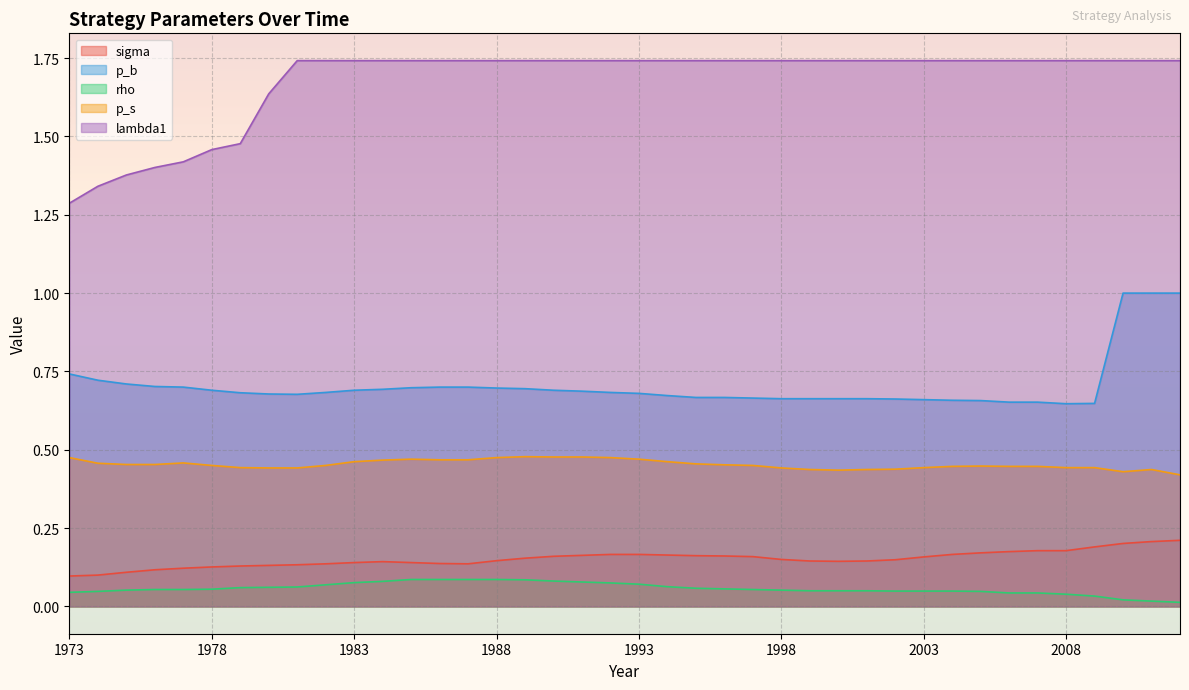

Which has a higher value, 1992 or 1987?

1992